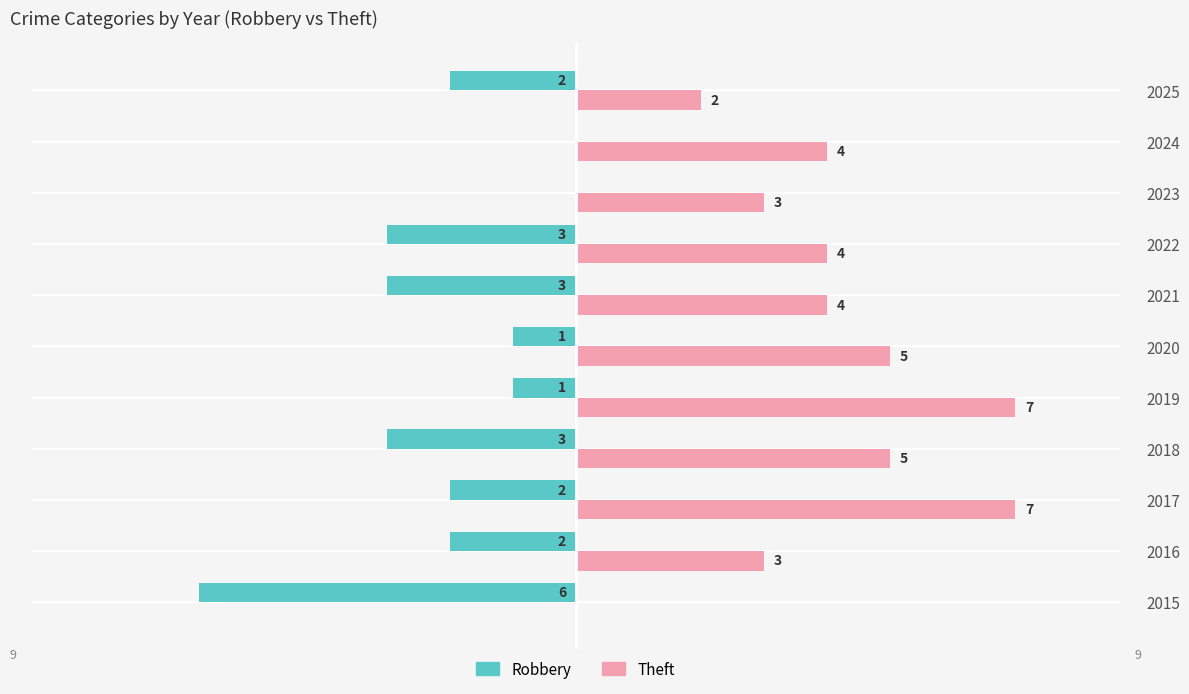

Between 2017 and 2023, which series saw the biggest shift?

Theft